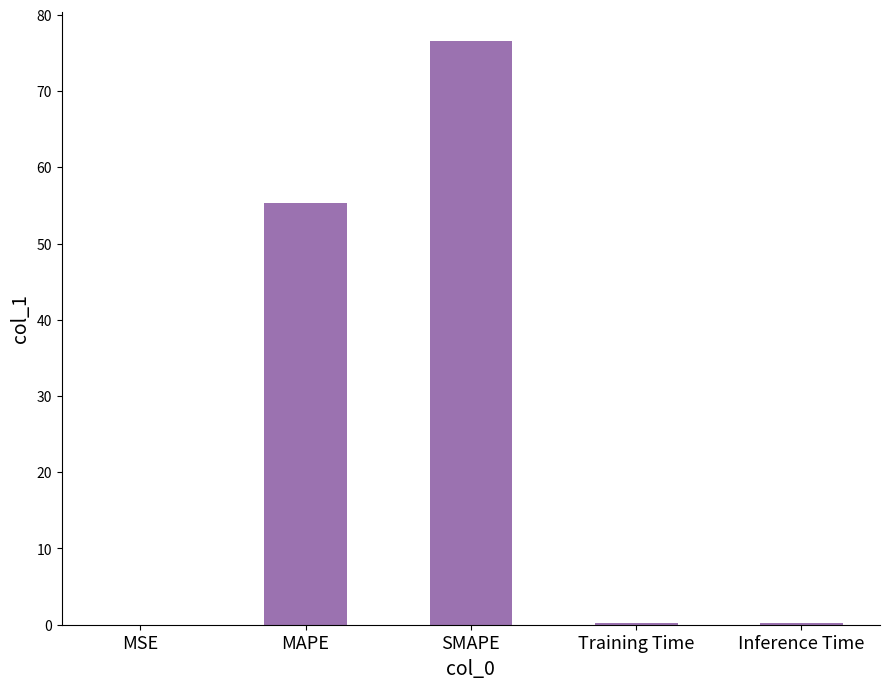

What is the greatest value displayed?

76.6